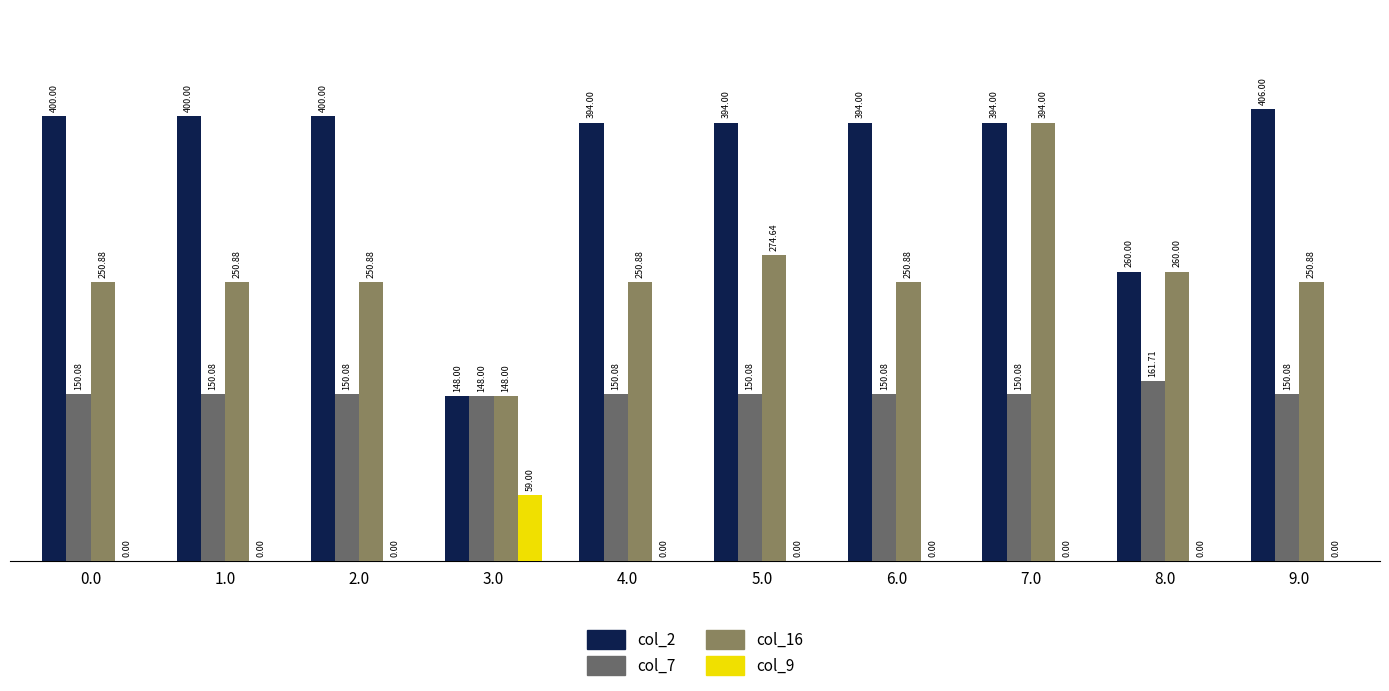

At which category is the sum across all series the highest?

7.0